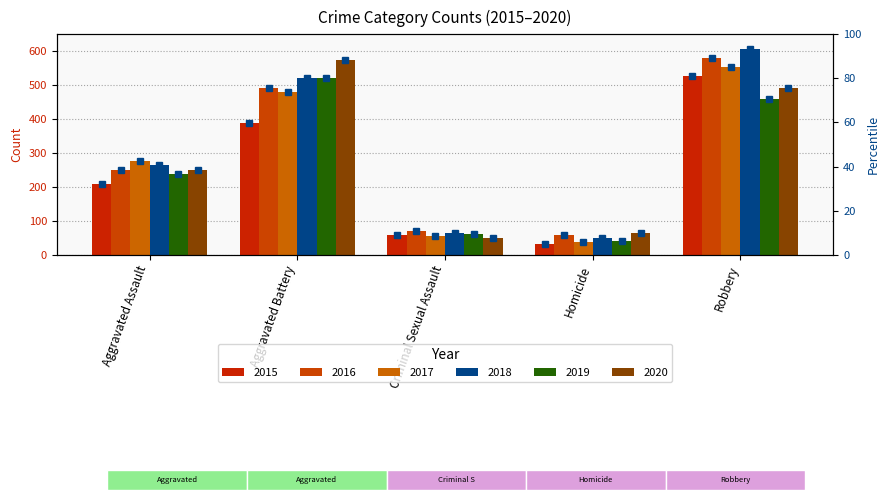

The value at Robbery is 126.5. True or false?

False